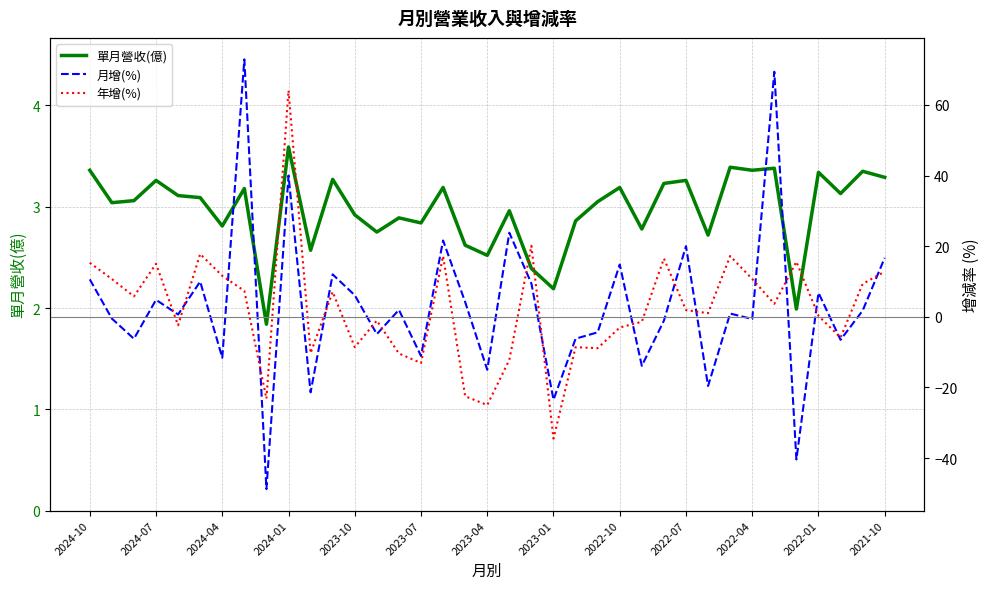

The value of 單月營收(億) at 2022-04 is 3.4. True or false?

True